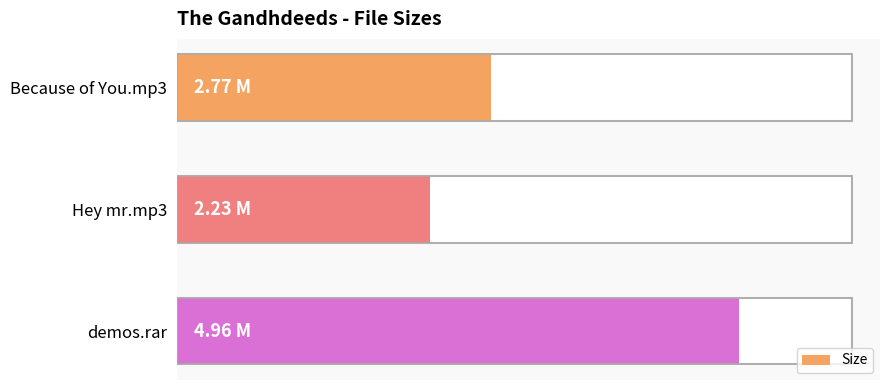

What is the average value?

3.3